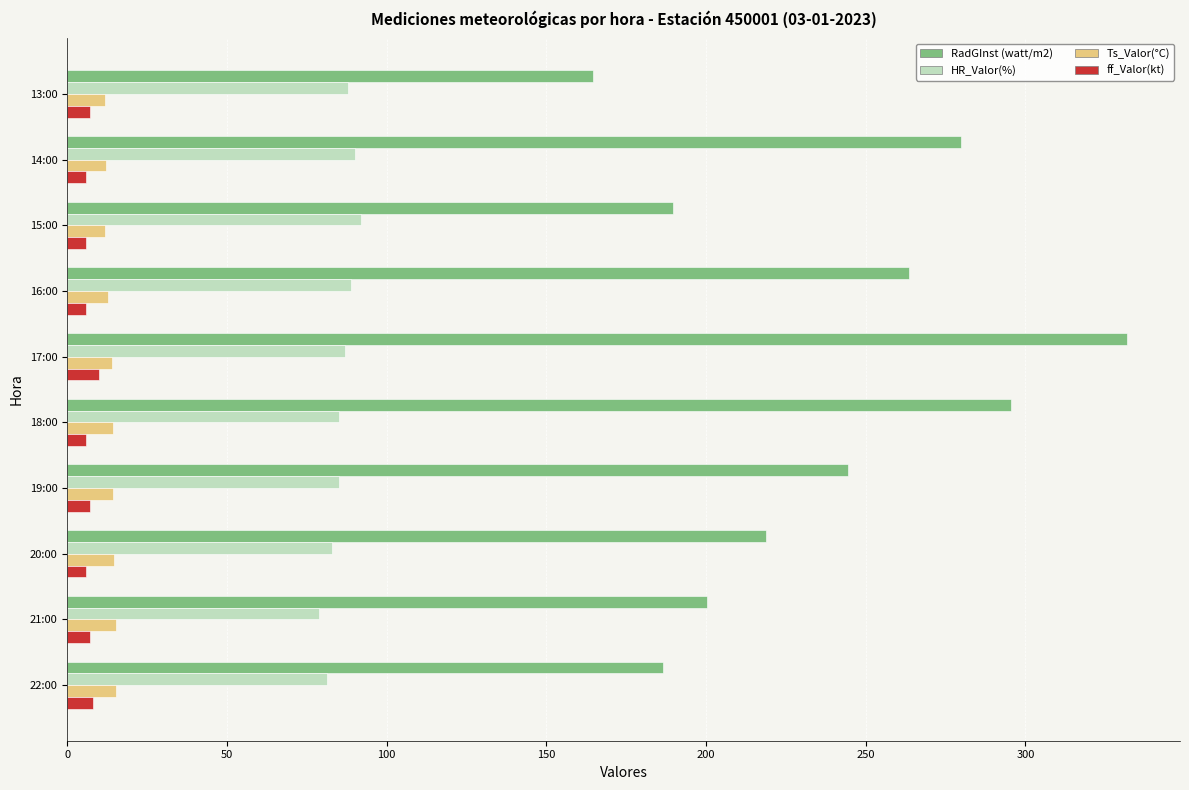

What are all the series names shown in the legend?

RadGInst (watt/m2), HR_Valor(%), Ts_Valor(°C), ff_Valor(kt)